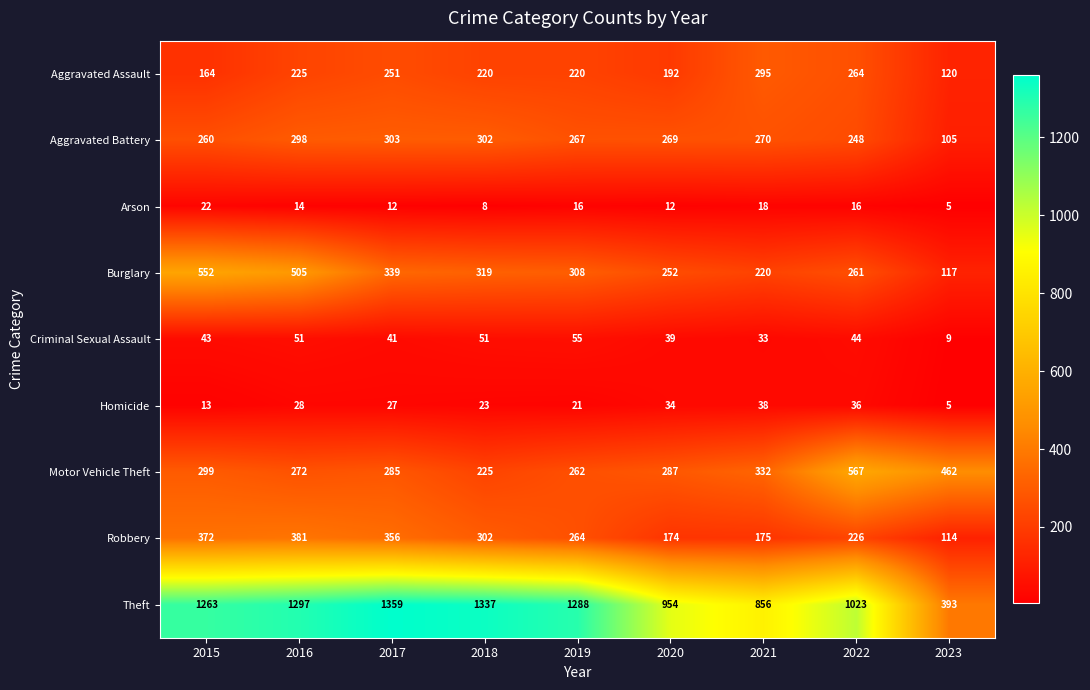

Rank the series at 2021 from lowest to highest value.

Arson, Criminal Sexual Assault, Homicide, Robbery, Burglary, Aggravated Battery, Aggravated Assault, Motor Vehicle Theft, Theft